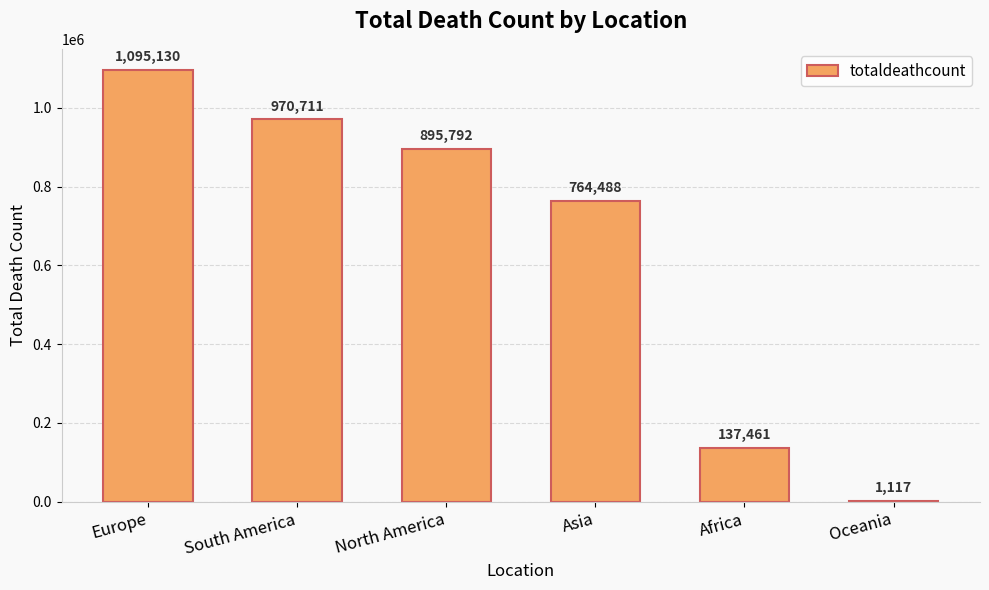

What is the maximum value shown in the chart?

1095130